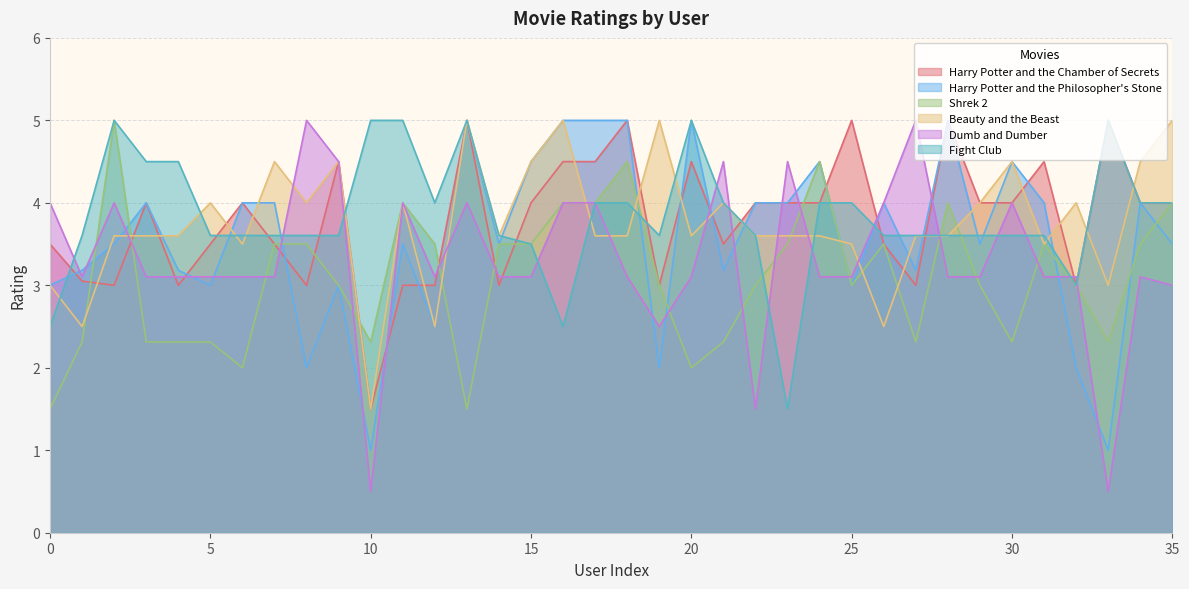

Which series has the widest spread of values?

Dumb and Dumber